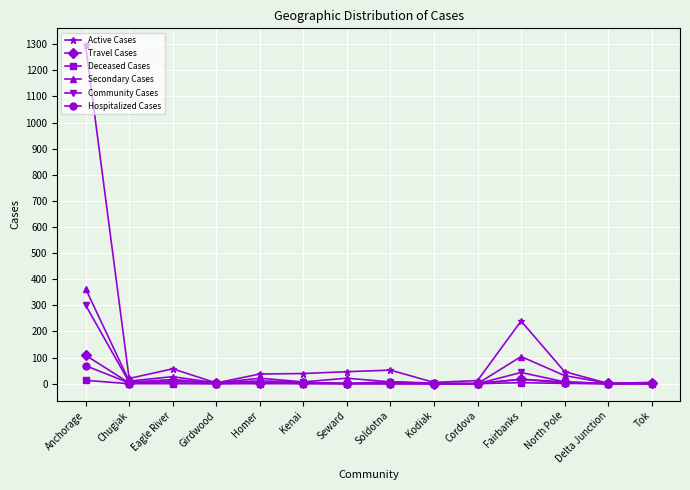

The value of Community Cases at Seward is 180. True or false?

False